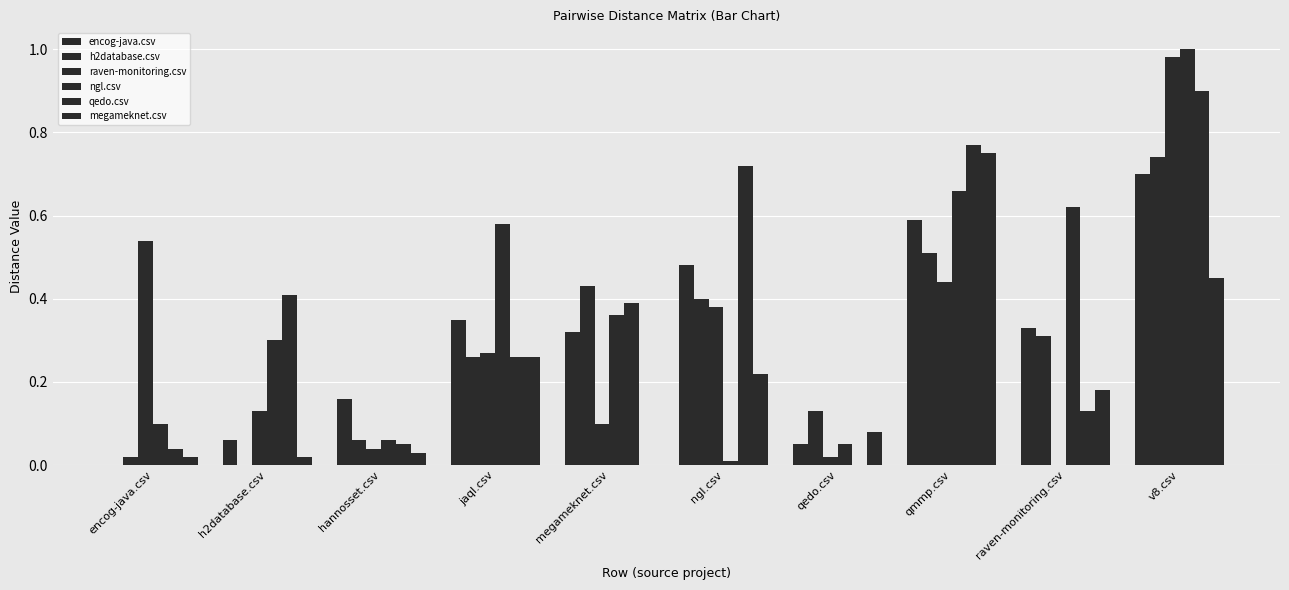

Reading left to right, transcribe all the data shown in this chart.

encog-java.csv: 0.0	0.1	0.2	0.3	0.3	0.5	0.1	0.6	0.3	0.7
h2database.csv: 0.0	0.0	0.1	0.3	0.4	0.4	0.1	0.5	0.3	0.7
raven-monitoring.csv: 0.5	0.1	0.0	0.3	0.1	0.4	0.0	0.4	0.0	1.0
ngl.csv: 0.1	0.3	0.1	0.6	0.4	0.0	0.1	0.7	0.6	1.0
qedo.csv: 0.0	0.4	0.1	0.3	0.4	0.7	0.0	0.8	0.1	0.9
megameknet.csv: 0.0	0.0	0.0	0.3	0.0	0.2	0.1	0.8	0.2	0.5